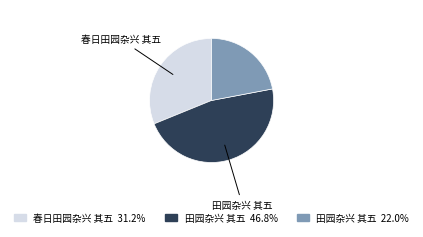

Is there any slice that represents more than half of the pie?

No